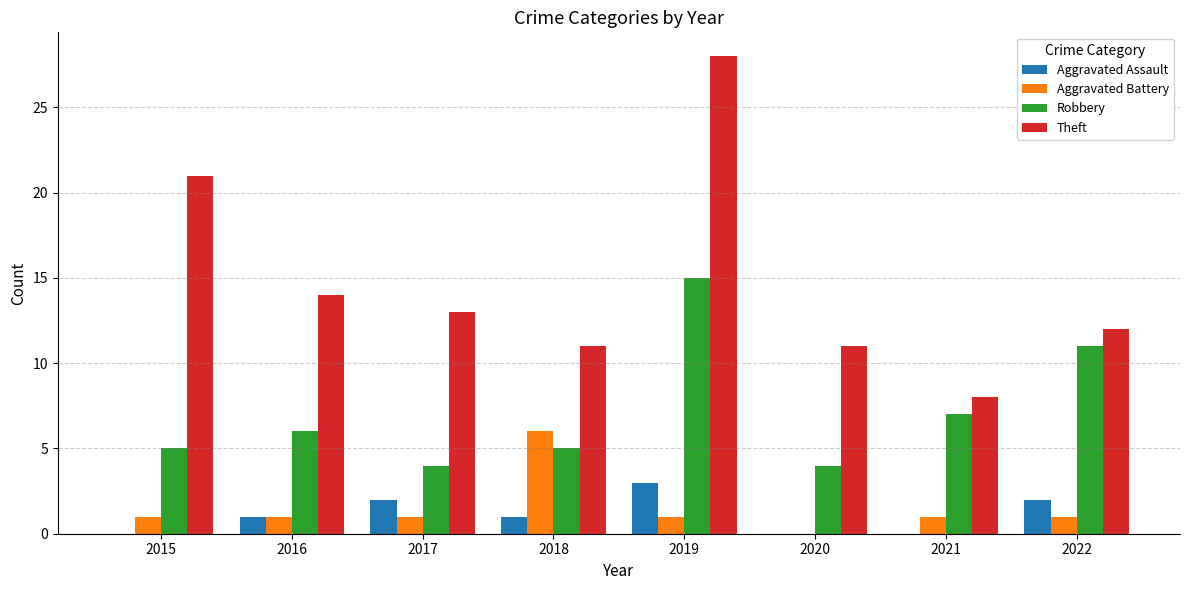

What is the difference between the Robbery values at 2017 and 2015?

1